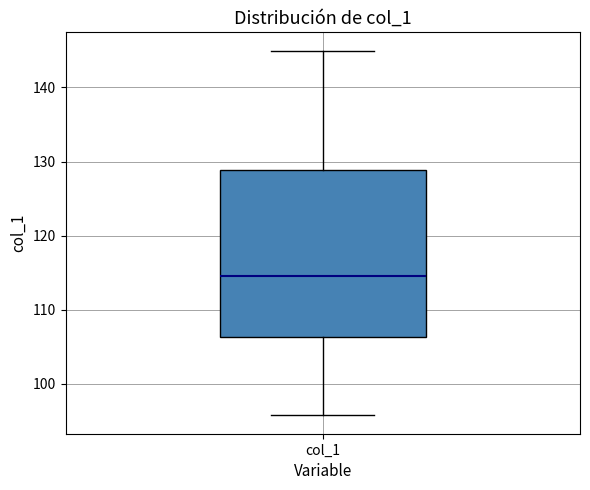

Where does the upper whisker of the box for col_1 end on the y-axis? The values are not printed on the chart, so give them approximately, as read against the axis.

145